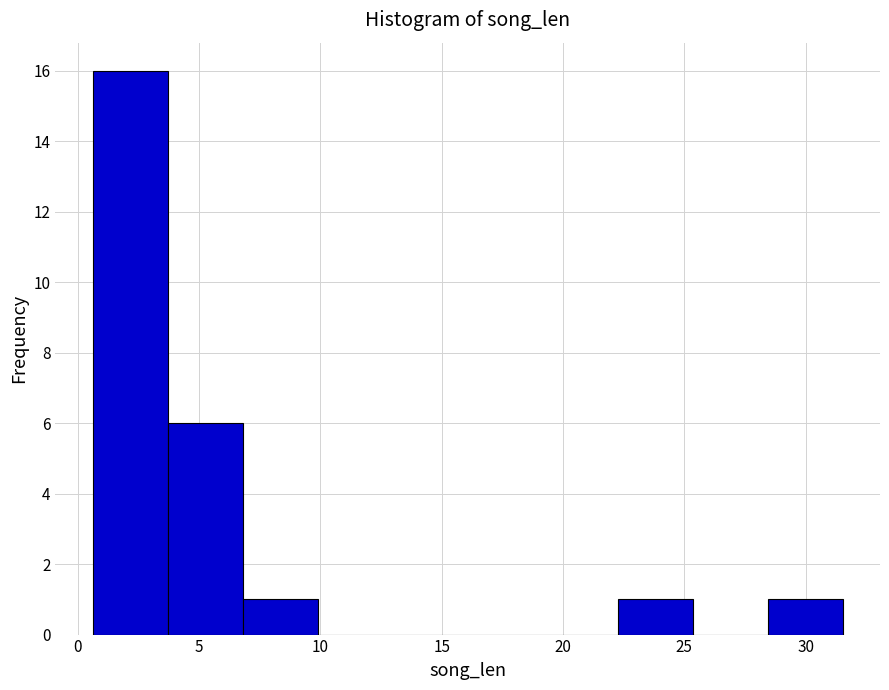

Over which range of the x-axis is the bar tallest?

0.5 to 3.5